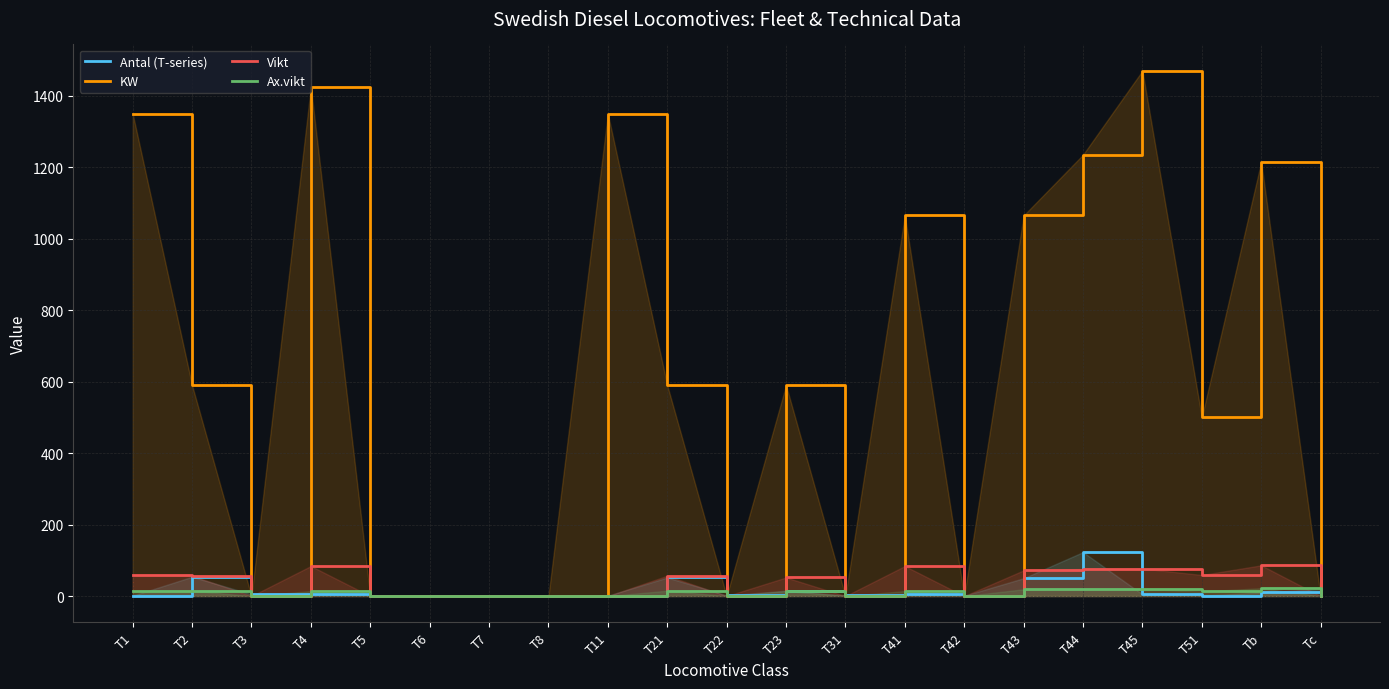

What is the label of the 16th point from the left?

T43